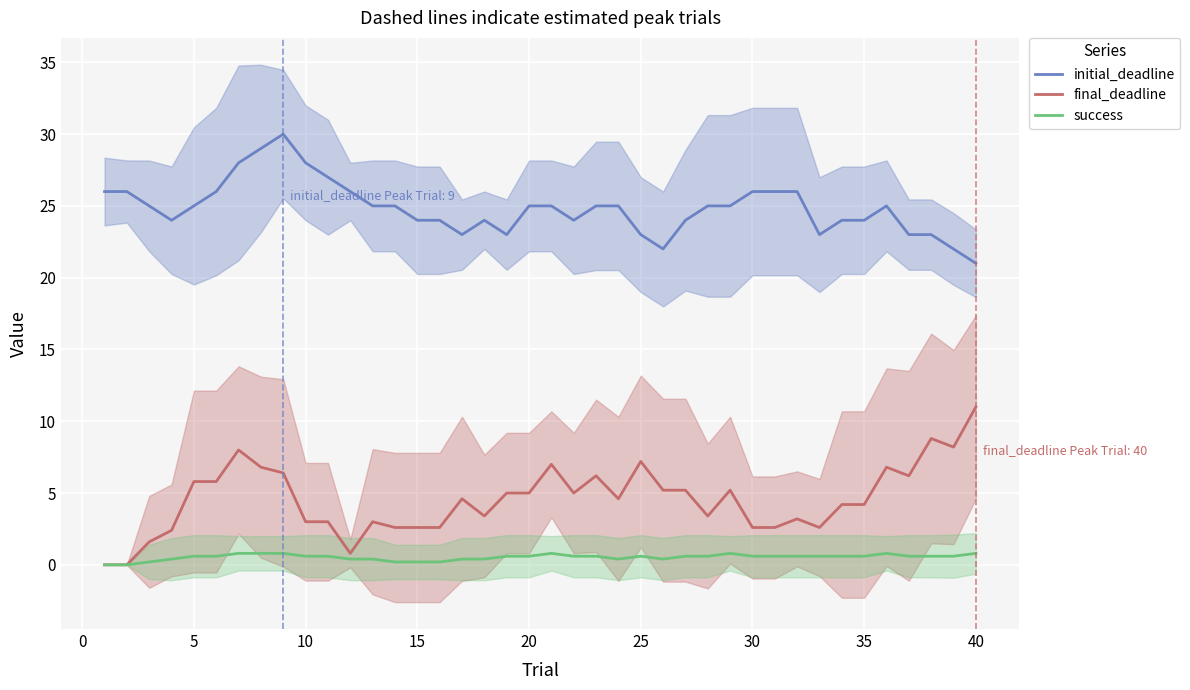

Rank the series by their average value, from lowest to highest.

success, final_deadline, initial_deadline